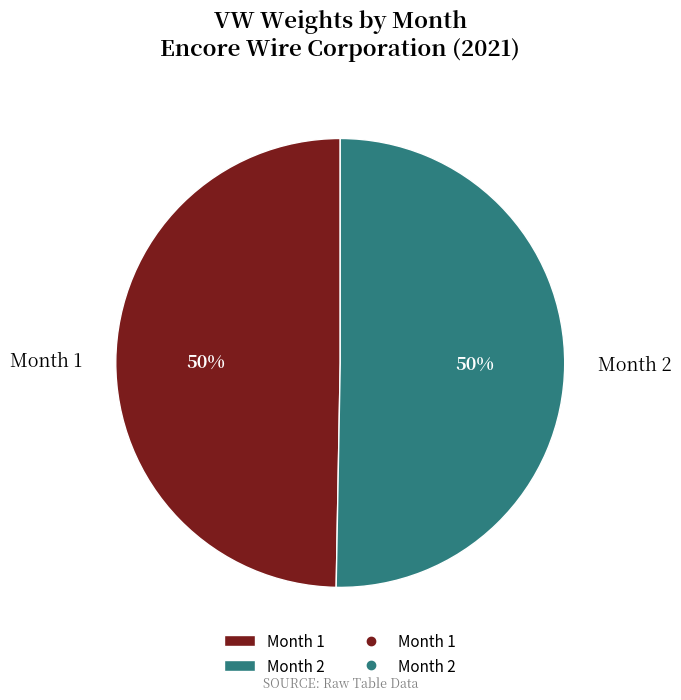

To the nearest percent, what percentage of the pie is Month 1?

50%